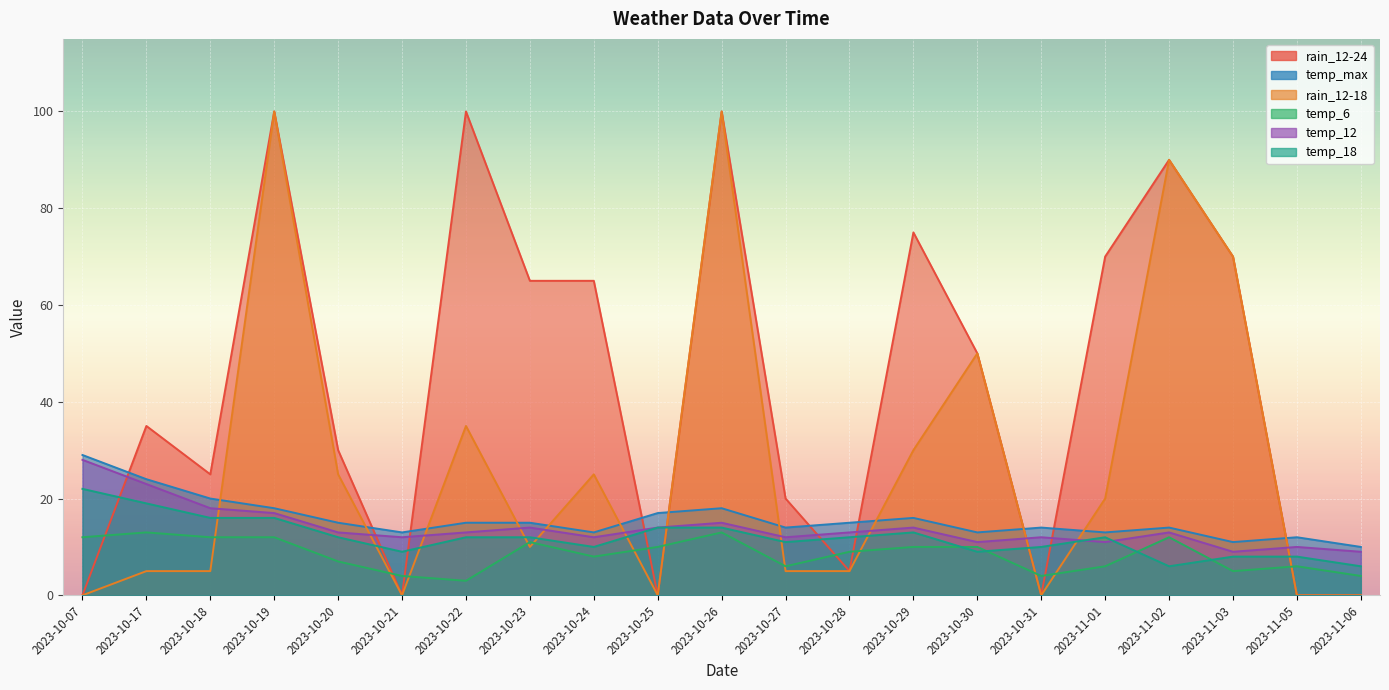

Does the chart display data point markers on the line(s)?

No